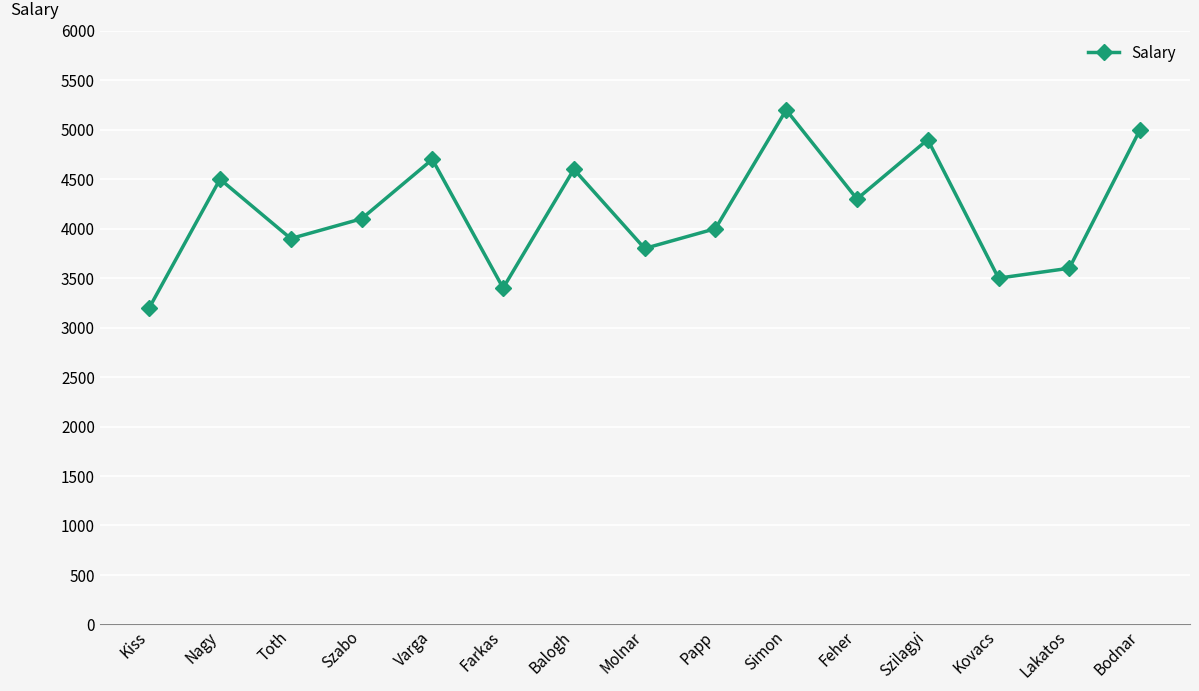

Rank the categories by value from lowest to highest.

Kiss, Farkas, Kovacs, Lakatos, Molnar, Toth, Papp, Szabo, Feher, Nagy, Balogh, Varga, Szilagyi, Bodnar, Simon